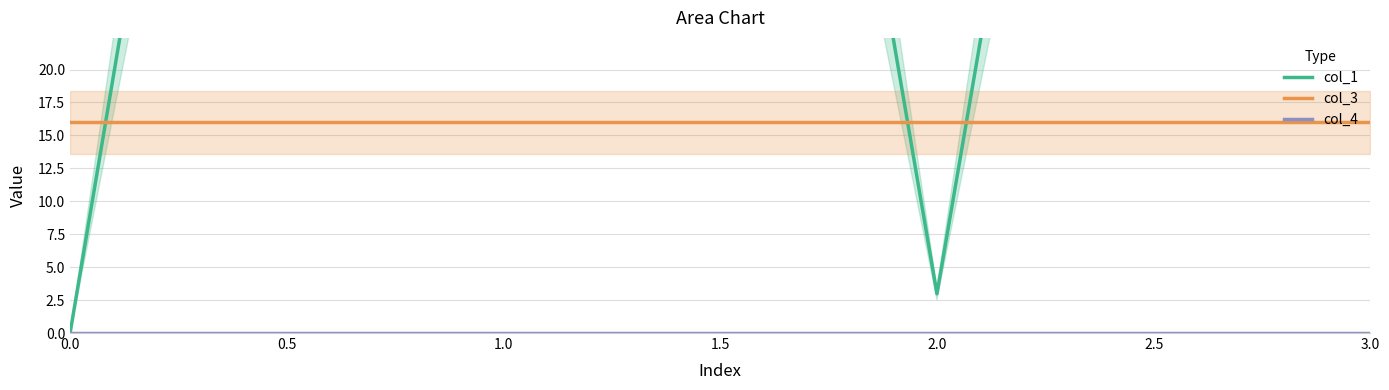

The value of col_3 at 0.0 is 16. True or false?

True